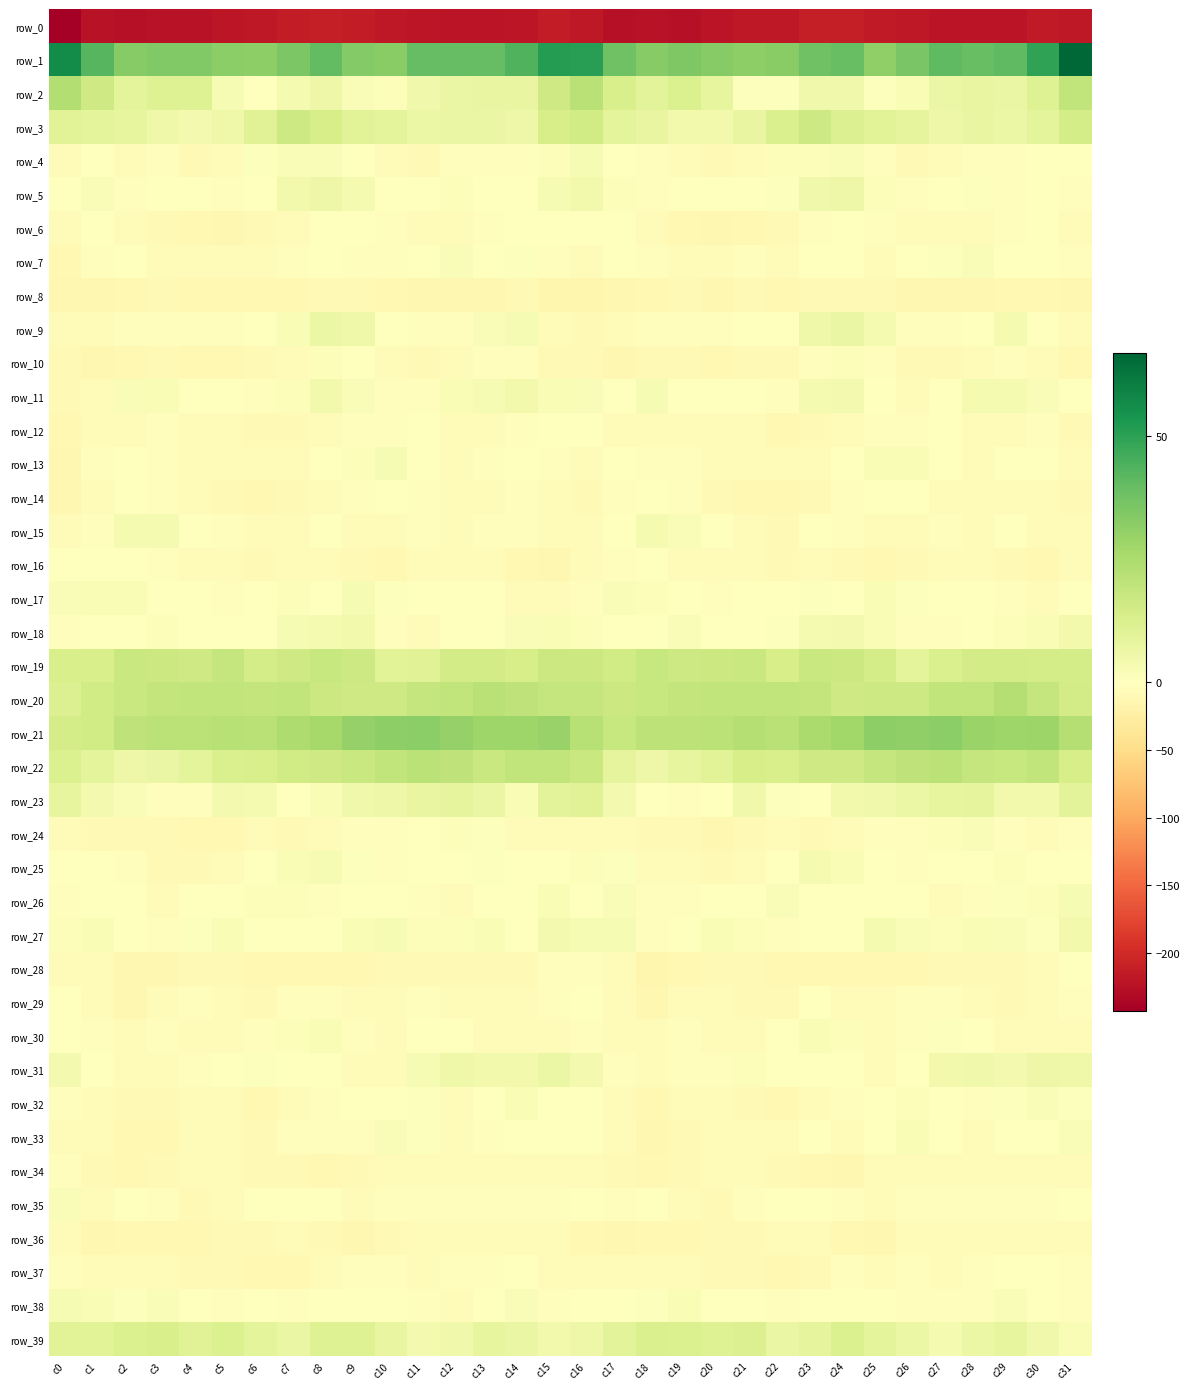

Which series has the largest total across all categories?

row_1